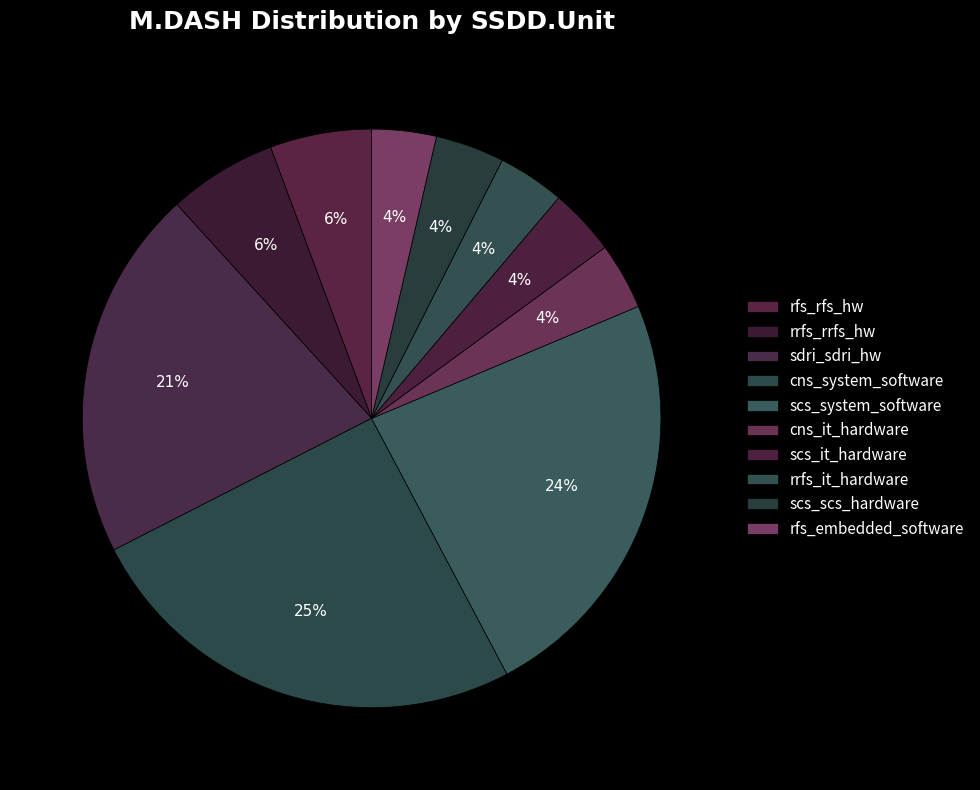

The cns_system_software slice represents 25% of the pie. True or false?

True